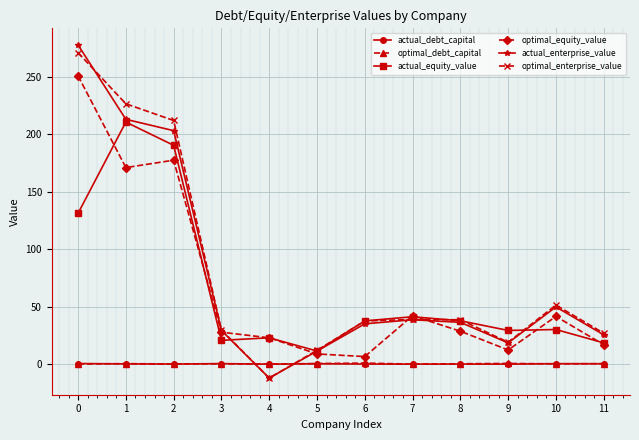

What is the minimum value for actual_equity_value?

11.4